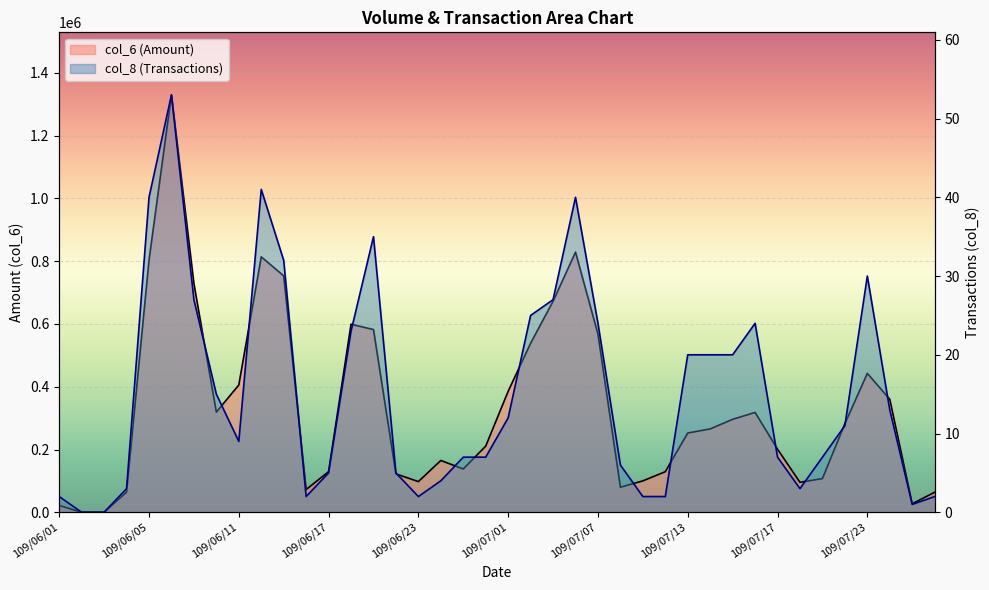

Reading left to right, transcribe all the data shown in this chart.

col_6: 21650	0	0	64300	803350	1329890	728540	319260	405630	814000	753480	72510	129520	599300	582260	122340	97800	165150	138070	210860	385650	538630	672410	829010	567670	79920	100050	129350	252620	265690	296280	318260	201030	95480	107400	282210	442690	360160	27100	63850
col_8: 2	0	0	3	40	53	27	15	9	41	32	2	5	23	35	5	2	4	7	7	12	25	27	40	24	6	2	2	20	20	20	24	7	3	7	11	30	13	1	2